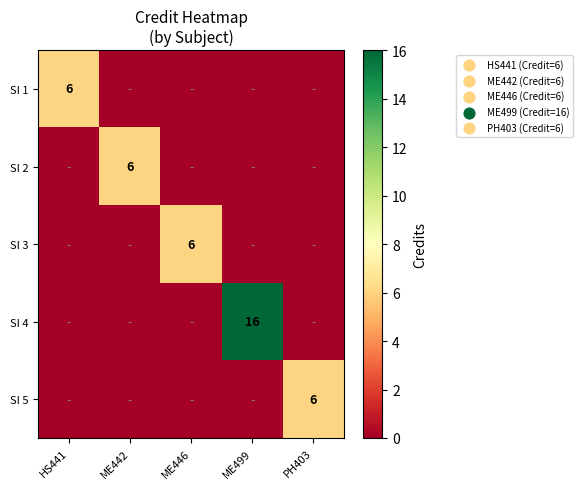

True or false: SI 5 has a value of 2 at PH403.

False